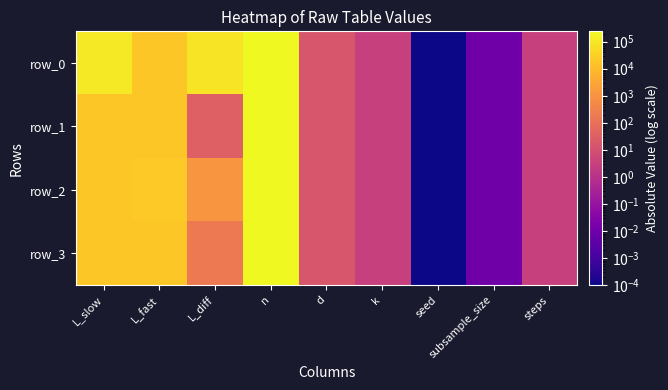

True or false: row_3 has a value of 193.5 at L_diff.

True